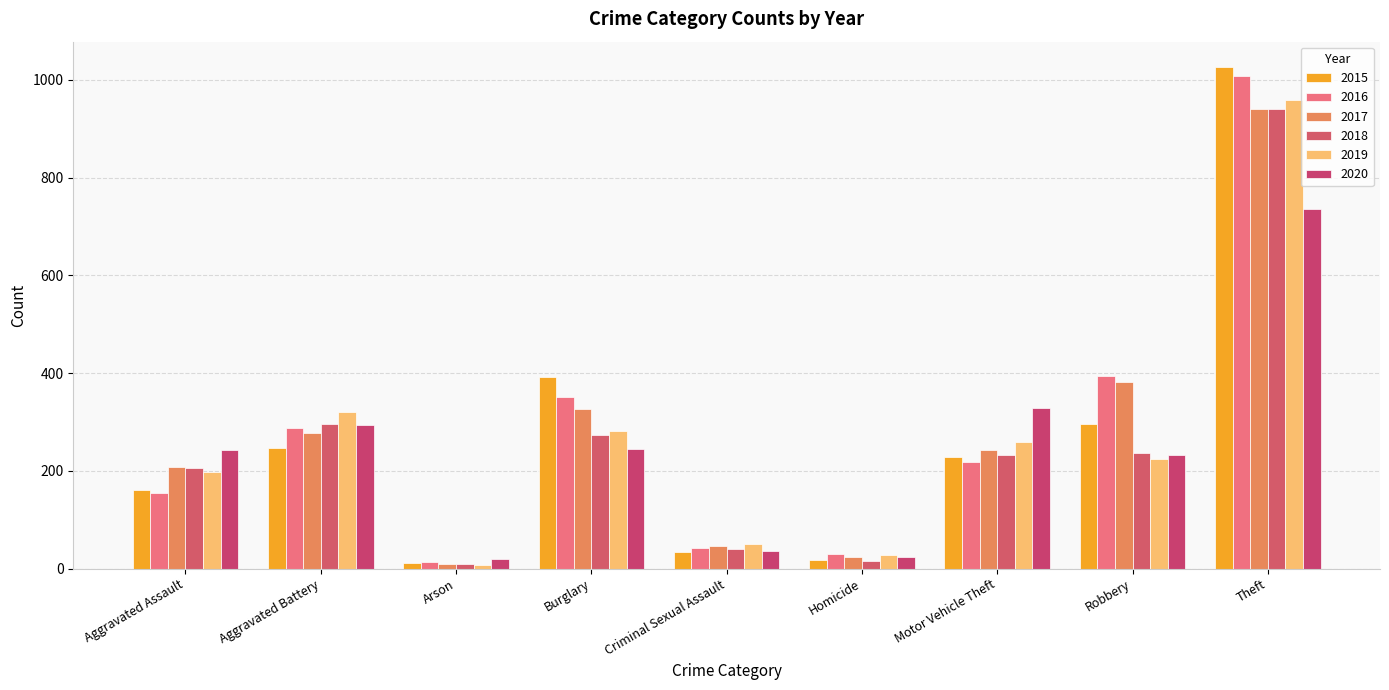

How many bars are there in each group?

6